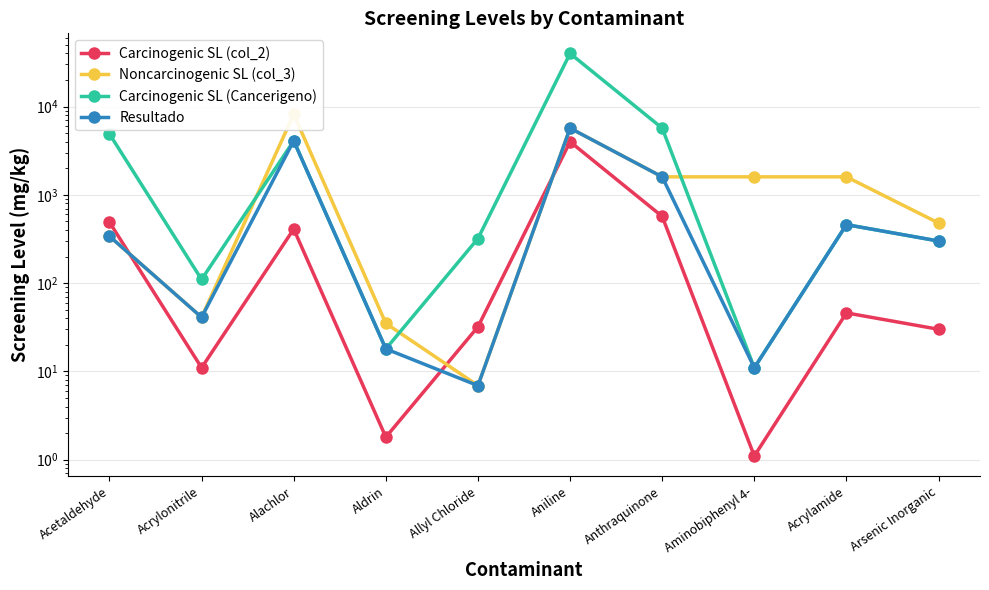

True or false: Carcinogenic SL (col_2) has a value of 6878.2 at Aniline.

False